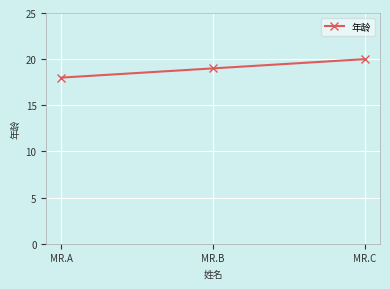

Count the number of data series in this chart.

1